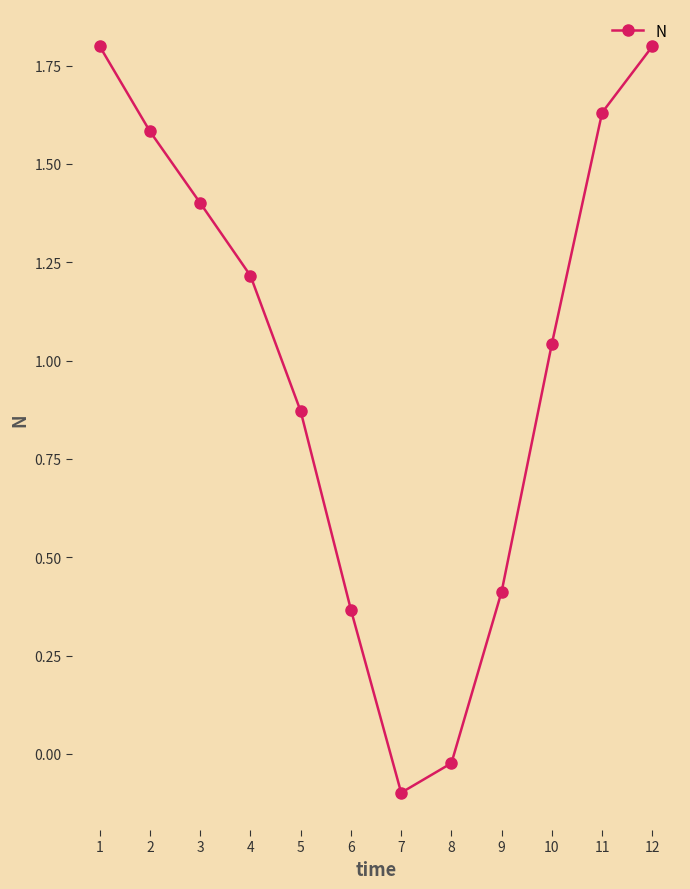

What is the sum of the values at 12 and 7?

1.7